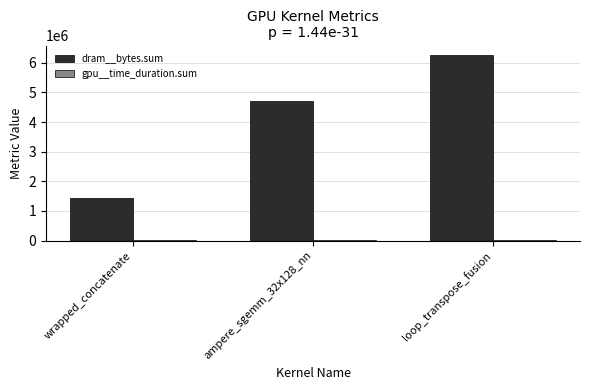

The dram__bytes.sum series shows 3923977 at loop_transpose_fusion. True or false?

False